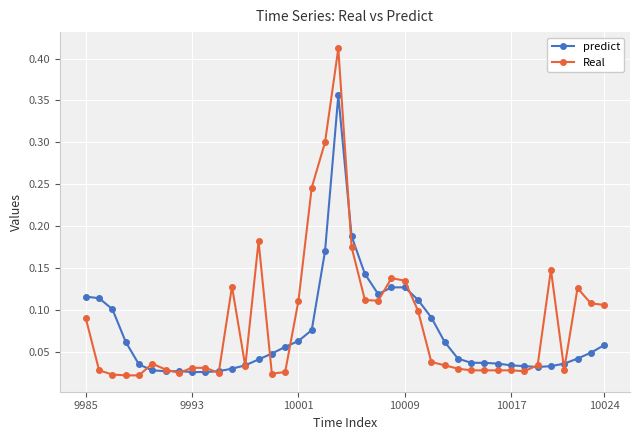

Which series has the widest spread of values?

Real